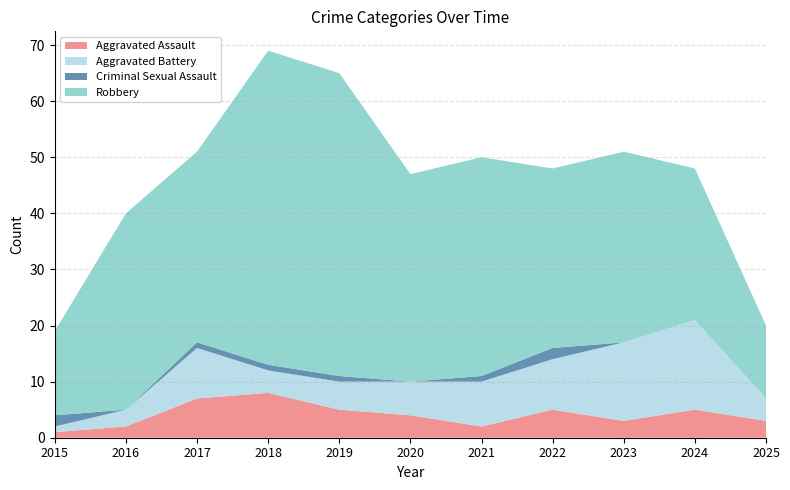

Reading right to left, list all the values displayed in this chart.

Aggravated Assault: 3	5	3	5	2	4	5	8	7	2	1
Aggravated Battery: 4	16	14	9	8	6	5	4	9	3	1
Criminal Sexual Assault: 0	0	0	2	1	0	1	1	1	0	2
Robbery: 13	27	34	32	39	37	54	56	34	35	15